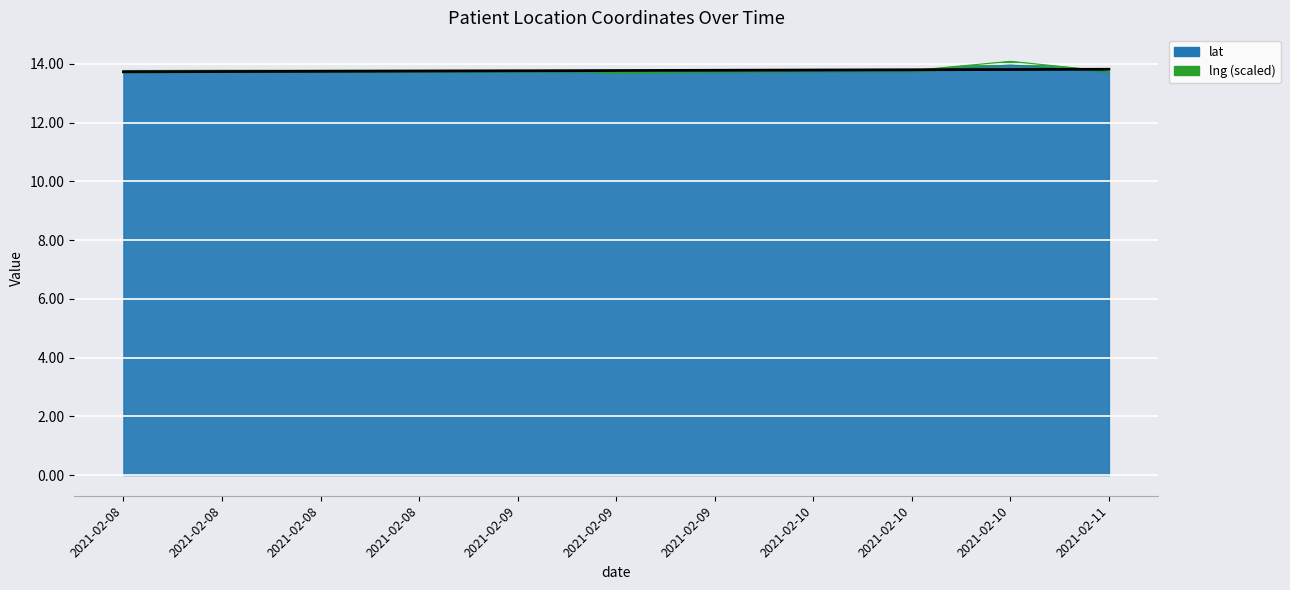

At which category does the chart reach its minimum across all series?

2021-02-09